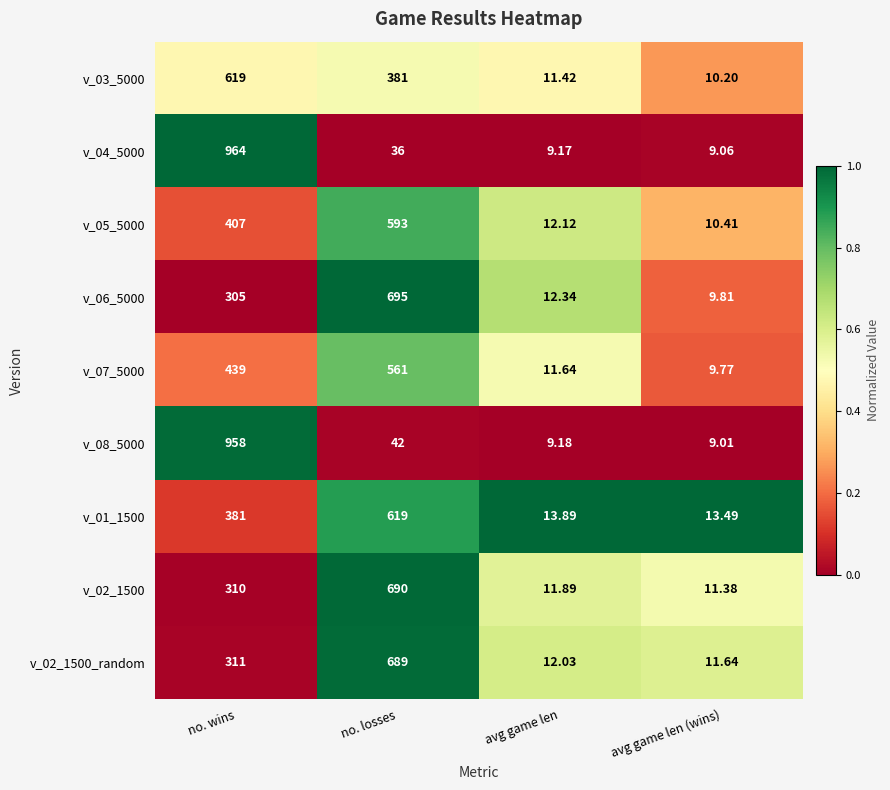

List the labels in order of v_06_5000 value, largest first.

no. losses, no. wins, avg game len, avg game len (wins)